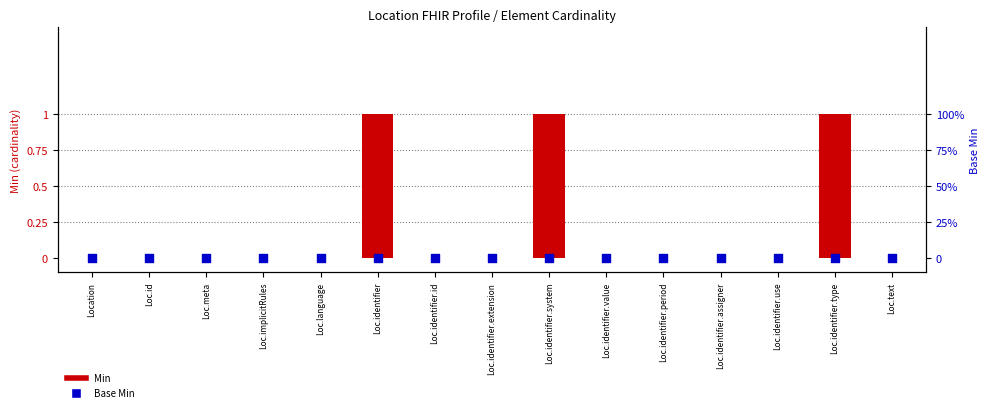

Which series reaches the minimum Y coordinate?

Min